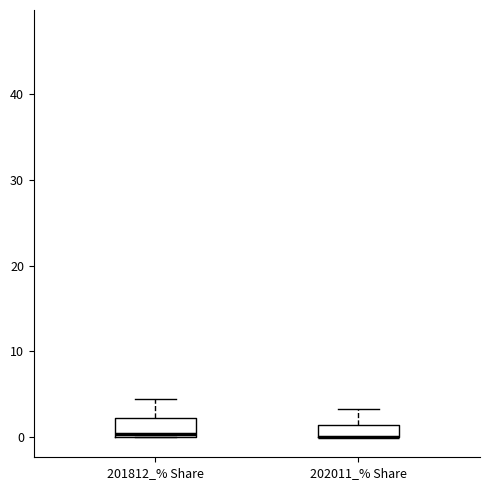

Where is the lower edge of the box for 201812_% Share on the y-axis? The values are not printed on the chart, so give them approximately, as read against the axis.

0